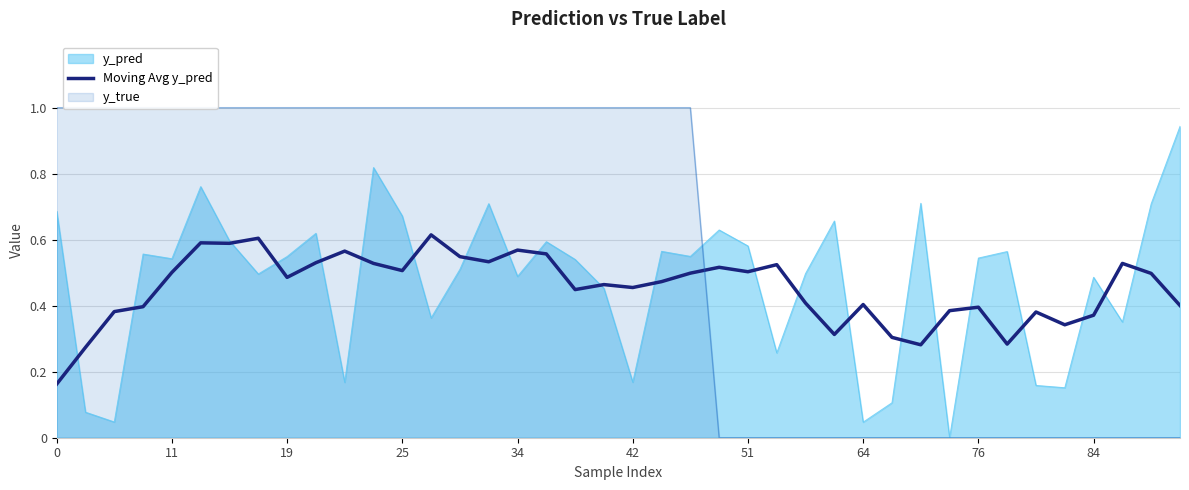

What is the sum of the values at 33 and 23?

0.8